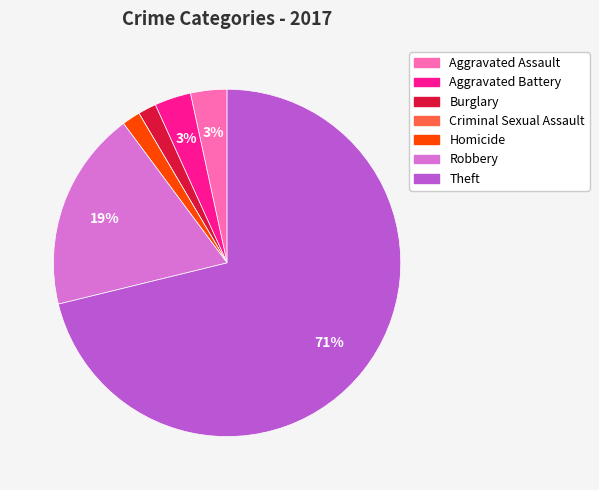

Is it true that Homicide is 16% of the pie?

False